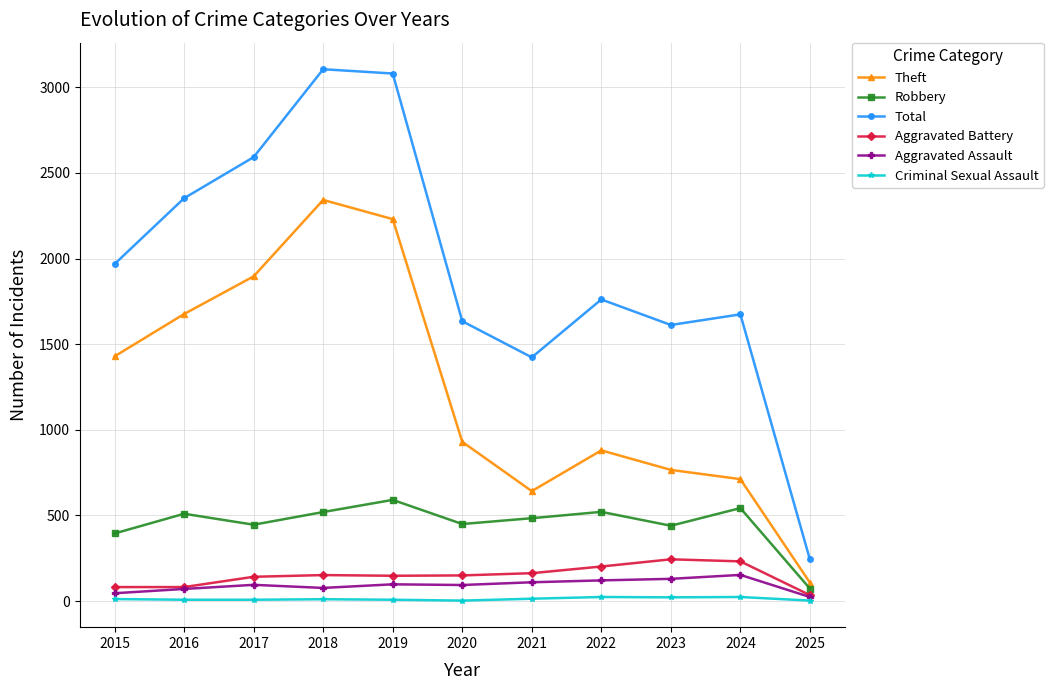

What is the difference between the Total values at 2019 and 2024?

1406